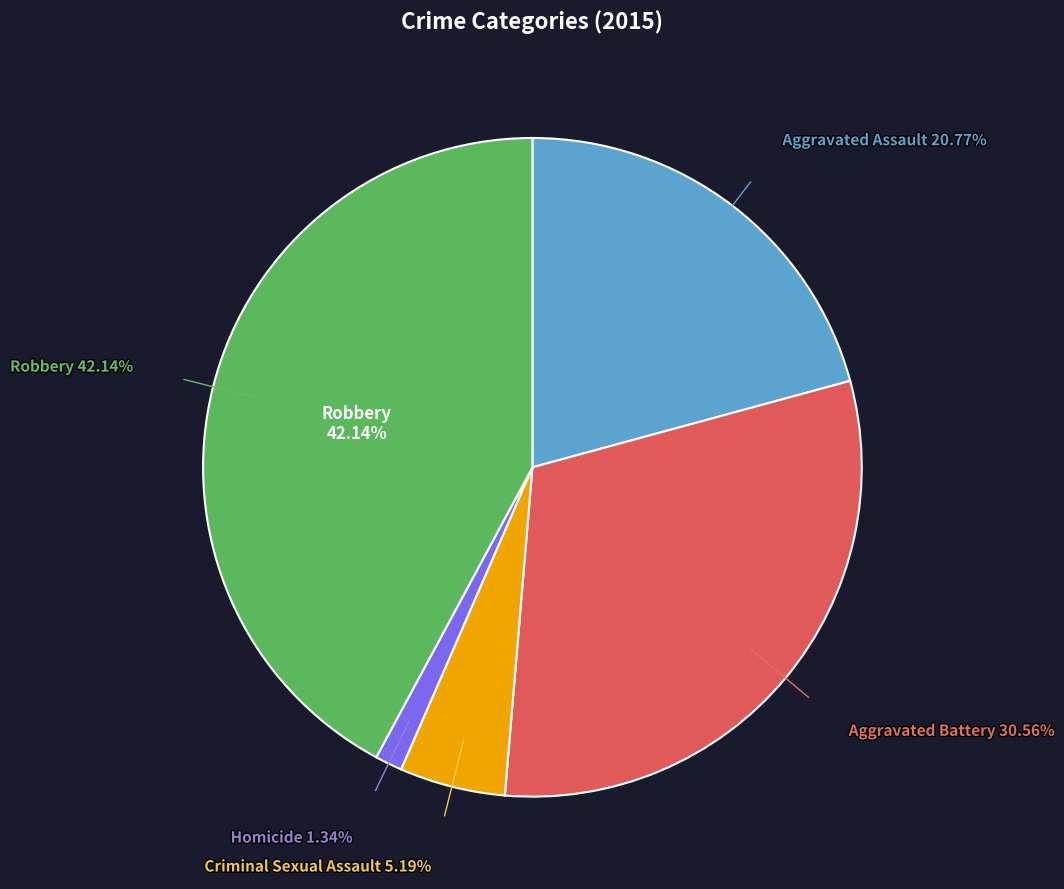

What percentage is NOT represented by Aggravated Battery?

69.4%